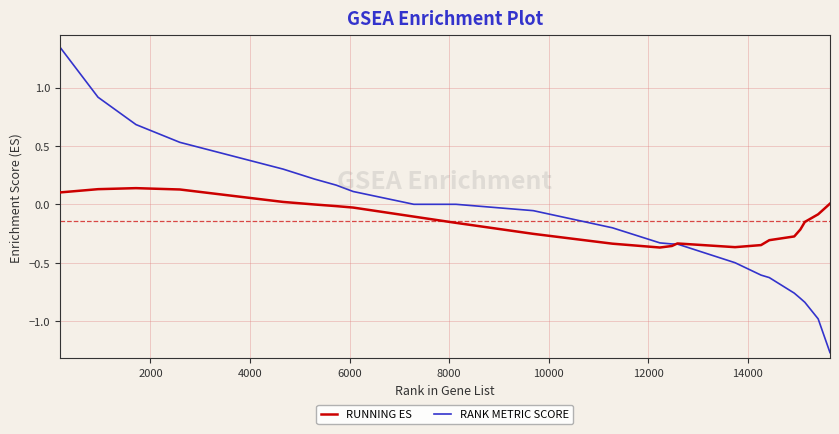

Which series ends up on top after the final intersection of RANK METRIC SCORE and RUNNING ES?

RUNNING ES